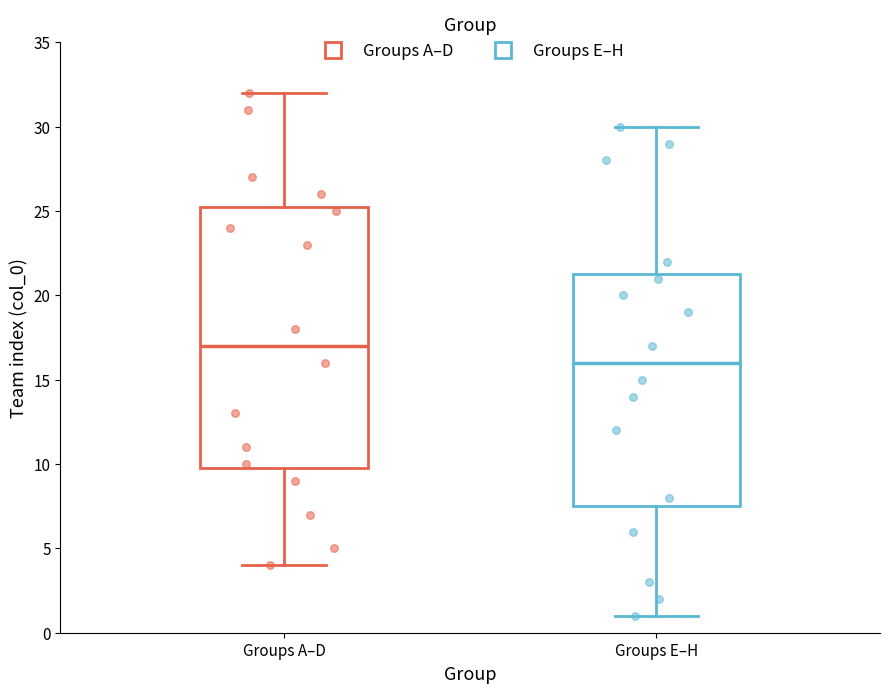

Reading left to right, transcribe this box plot: for each box, give where its median line is, the range the box spans, and where its two whiskers end, as read against the y-axis. The values are not printed on the chart, so give them approximately, as read against the axis.

Groups A–D: median 17.0, box 10.0 to 25.5, whiskers 4.0 to 32.0
Groups E–H: median 16.0, box 7.5 to 21.5, whiskers 1.0 to 30.0